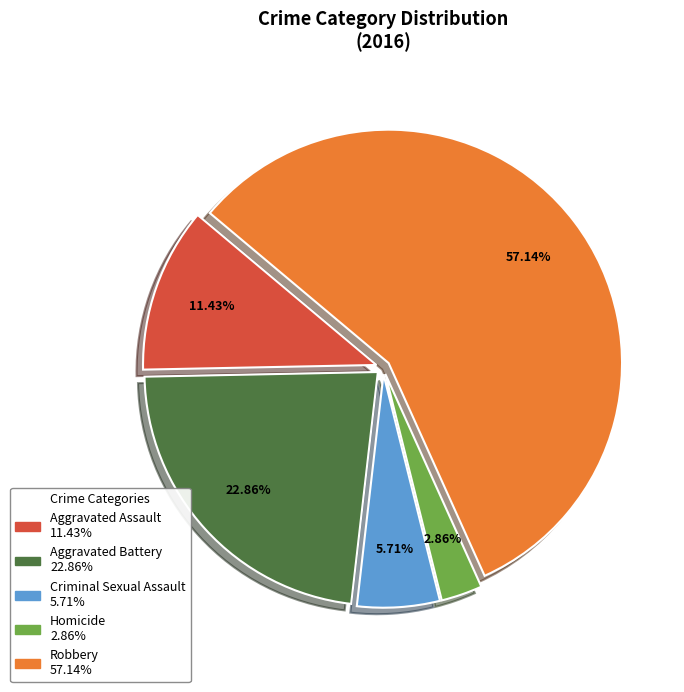

What is the smallest slice in the pie chart?

Homicide